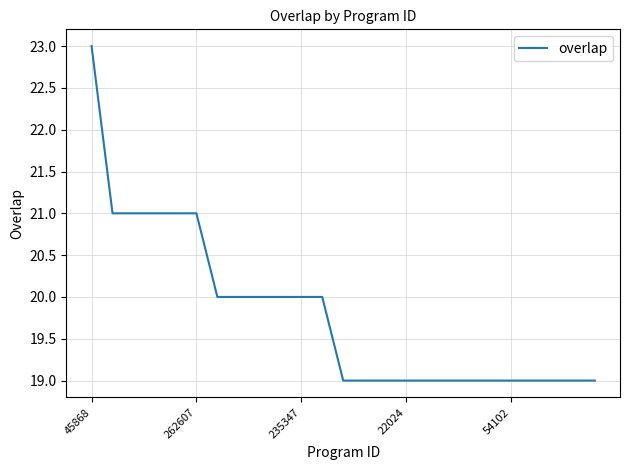

What is the greatest value displayed?

23